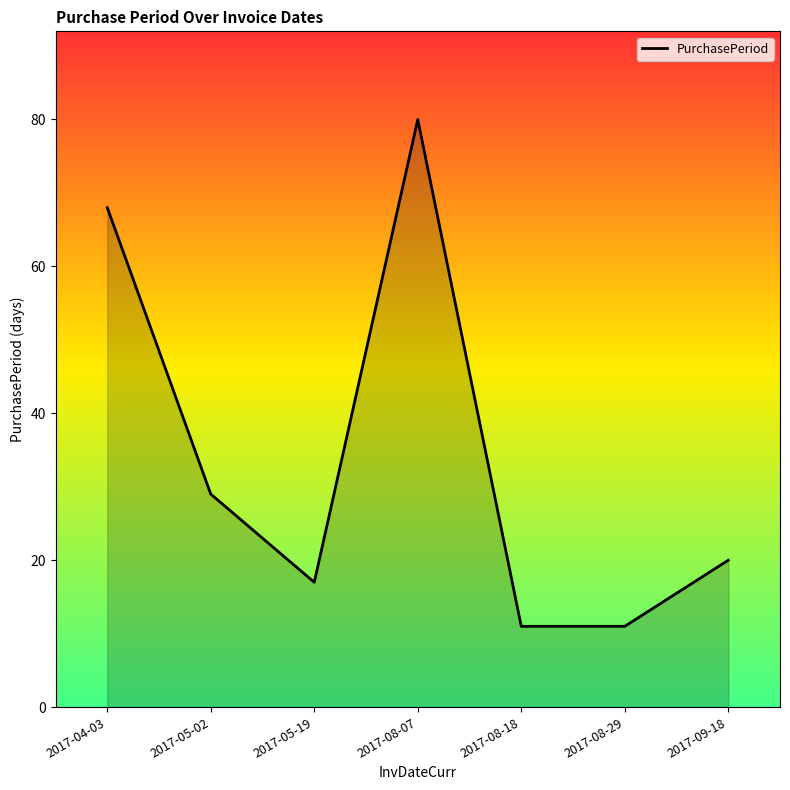

What is the smallest value displayed?

11